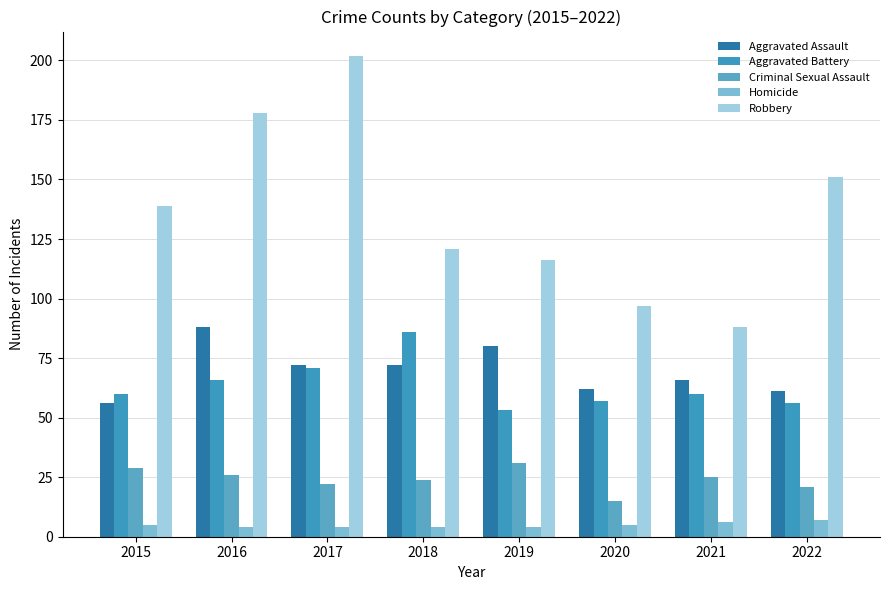

What is the maximum value shown in the chart?

202